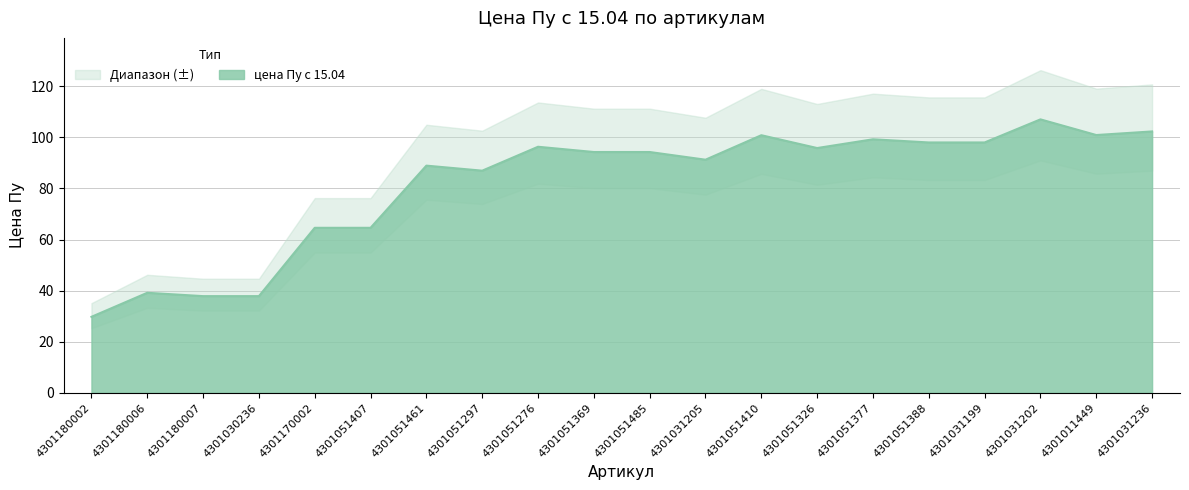

What value does the data have at 4301051377?

99.2